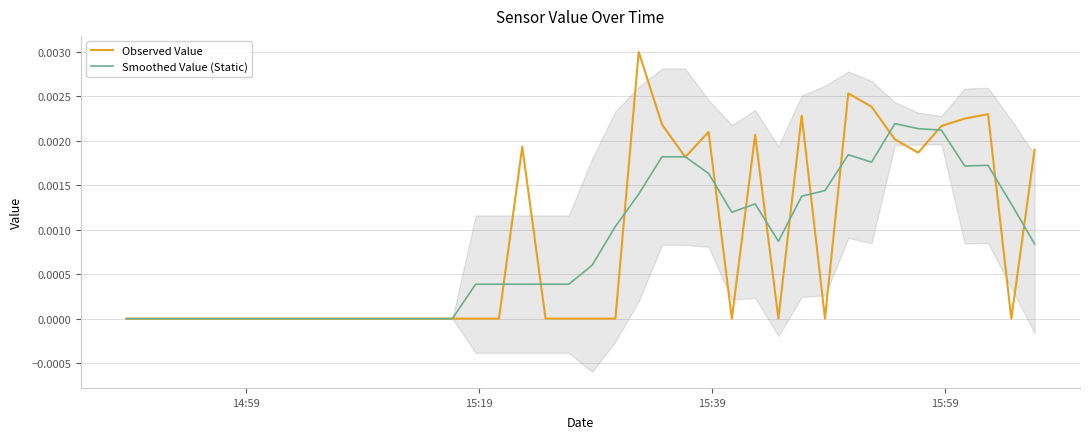

What are all the series names shown in the legend?

Observed Value, Smoothed Value (Static)